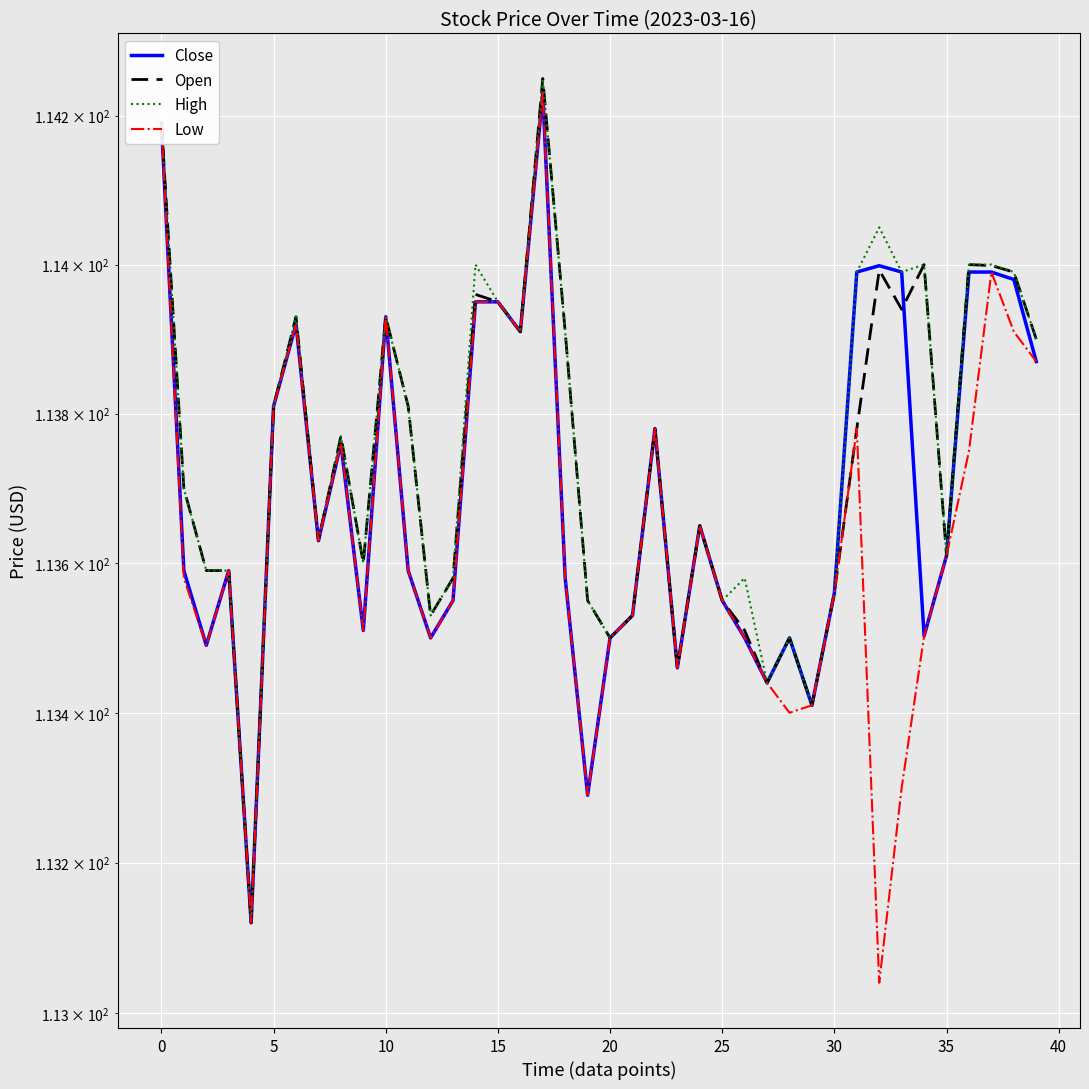

What is the maximum value shown in the chart?

114.2